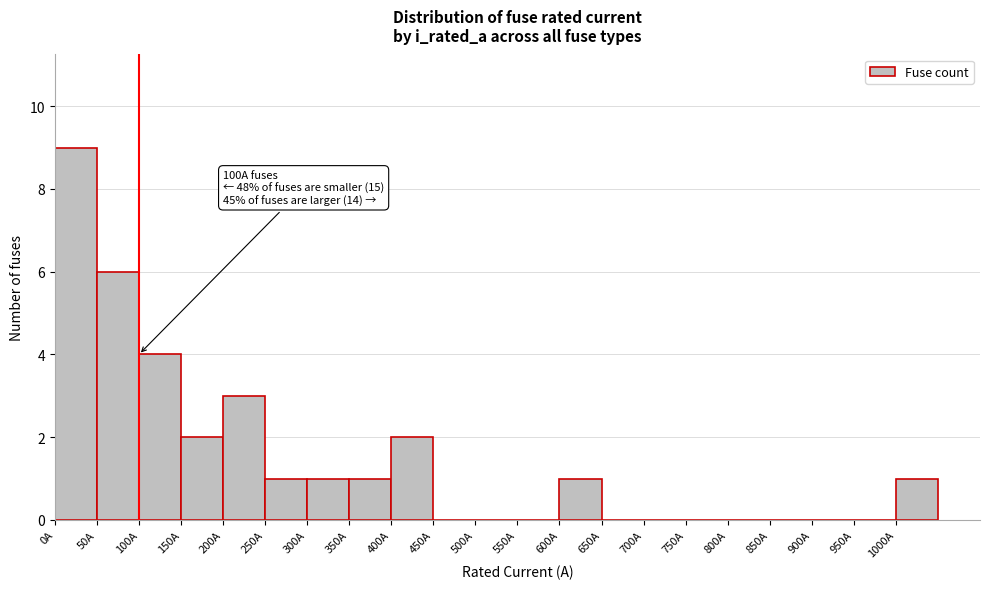

Over which range of the x-axis is the bar tallest?

0 to 50